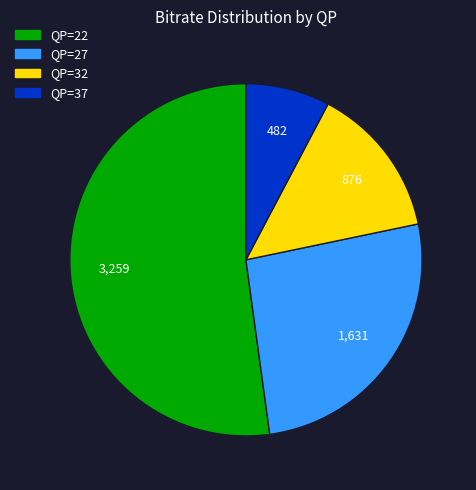

What is the smallest slice in the pie chart?

QP=37